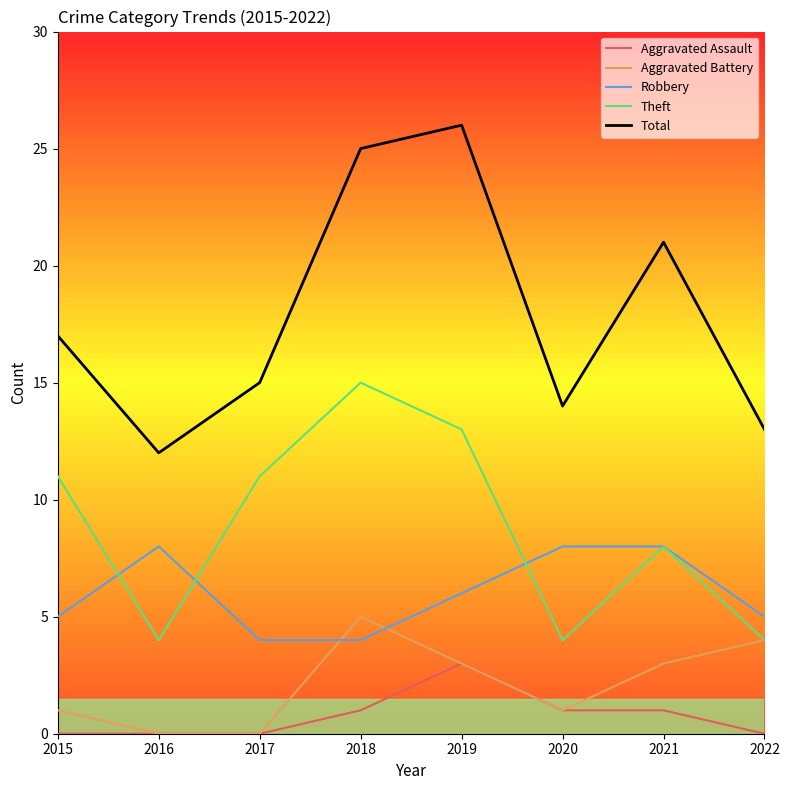

Which series has the largest range (max minus min)?

Total